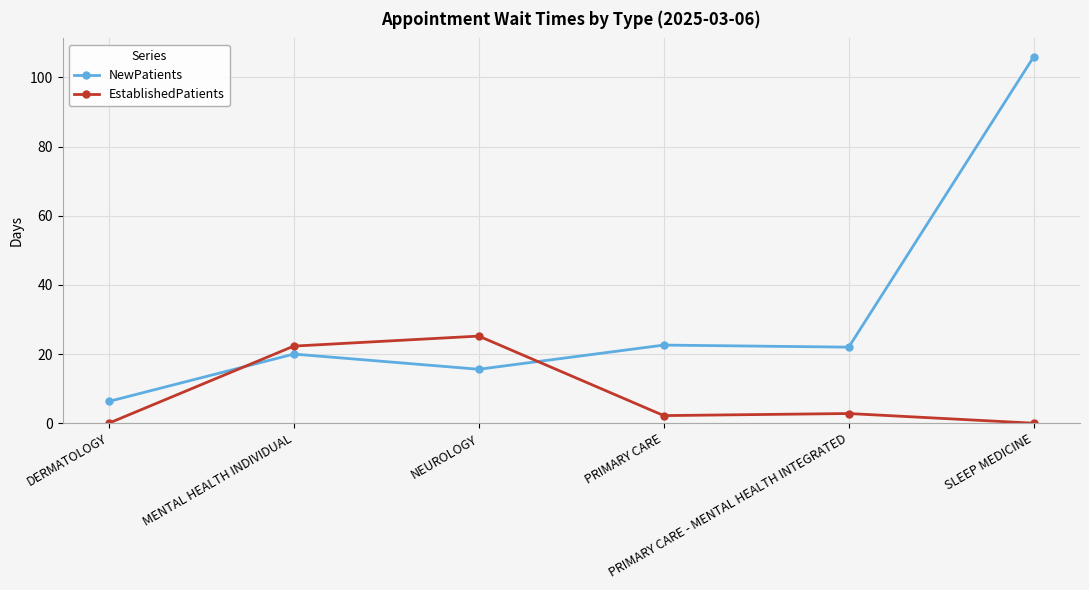

Rank the series by their maximum value, from lowest to highest.

EstablishedPatients, NewPatients